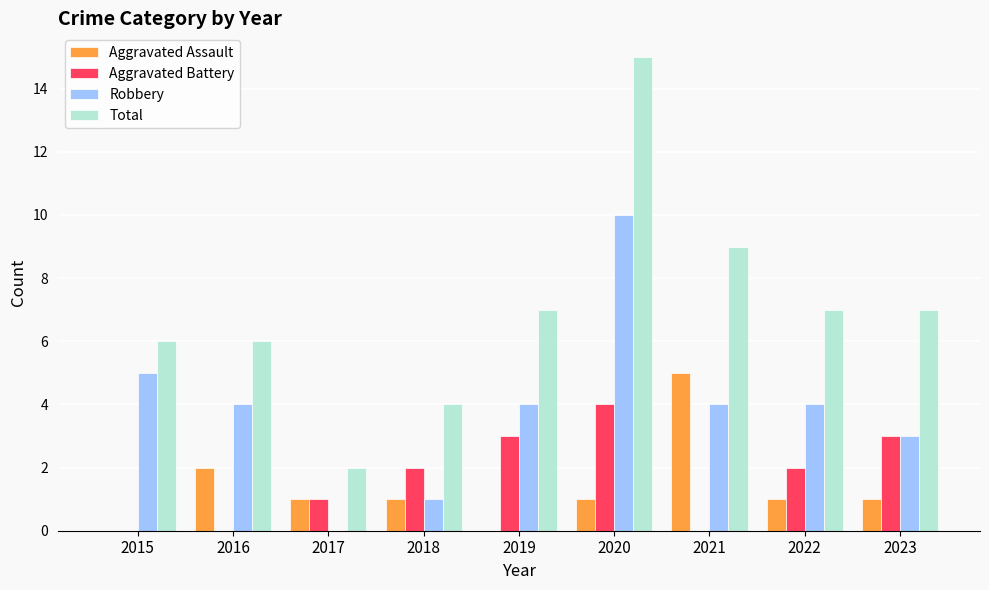

Which series changed the most between 2020 and 2023?

Total